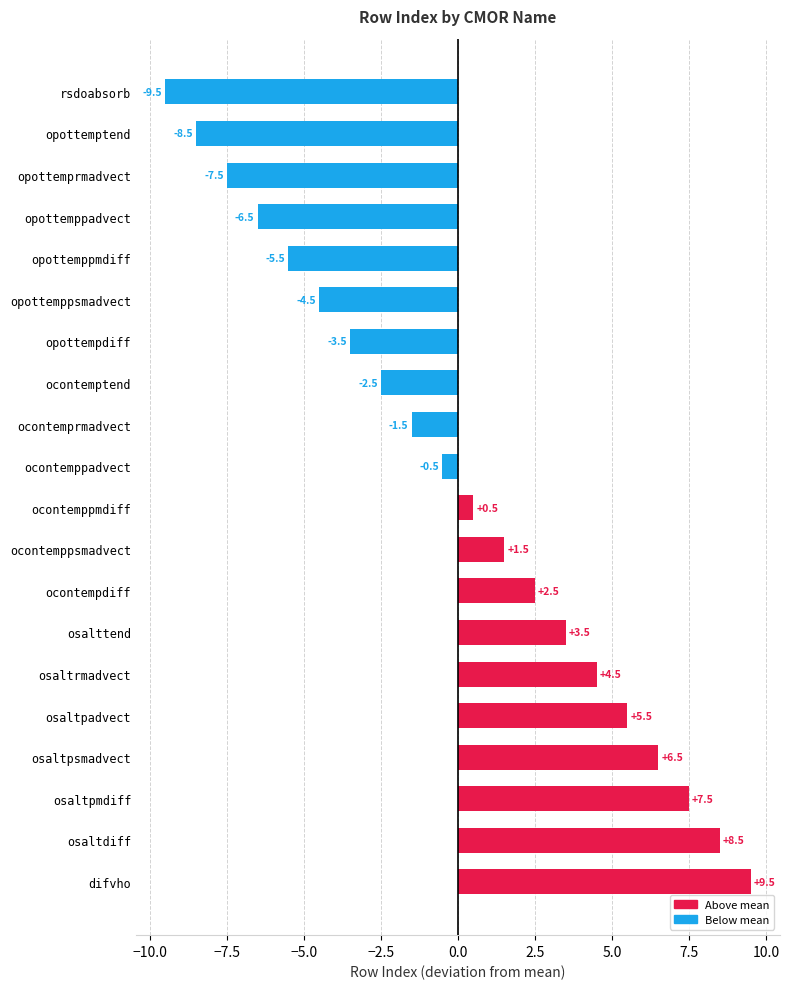

The value at opottemprmadvect is -11.5. True or false?

False